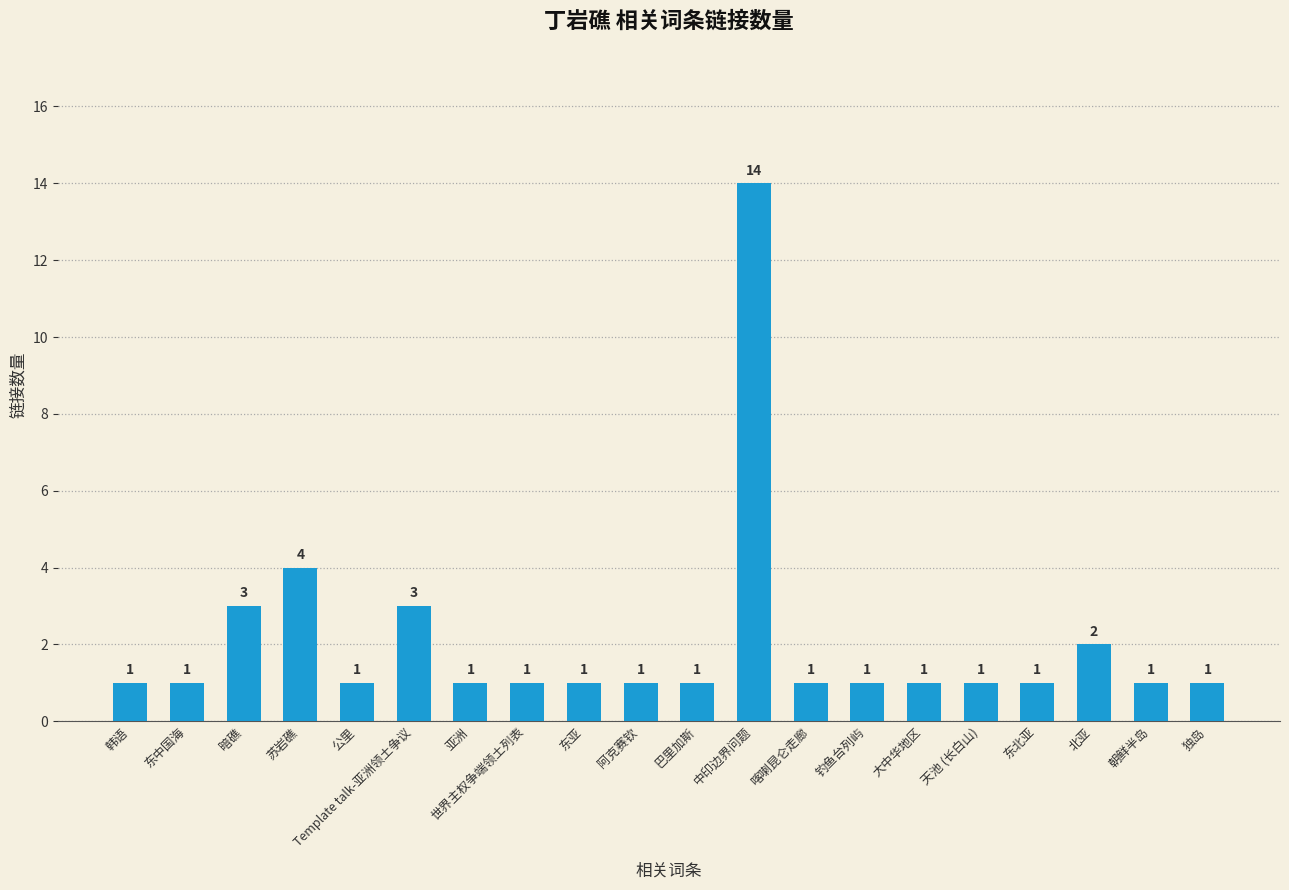

What is the difference between the maximum and minimum values?

13